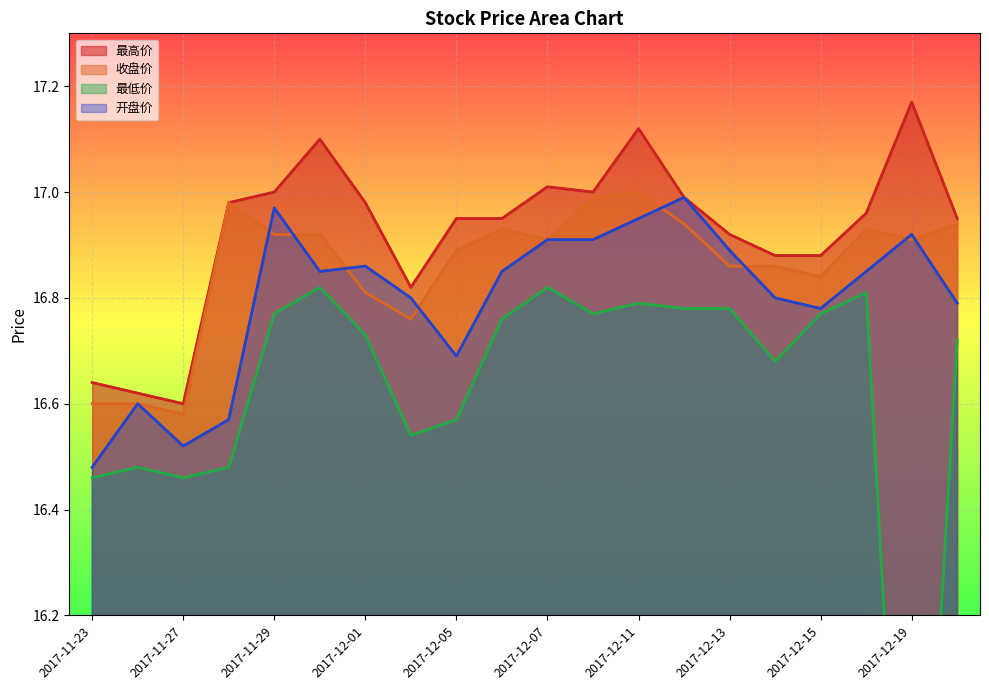

What is the difference between the second highest and second lowest values in the 收盘价 series?

0.4